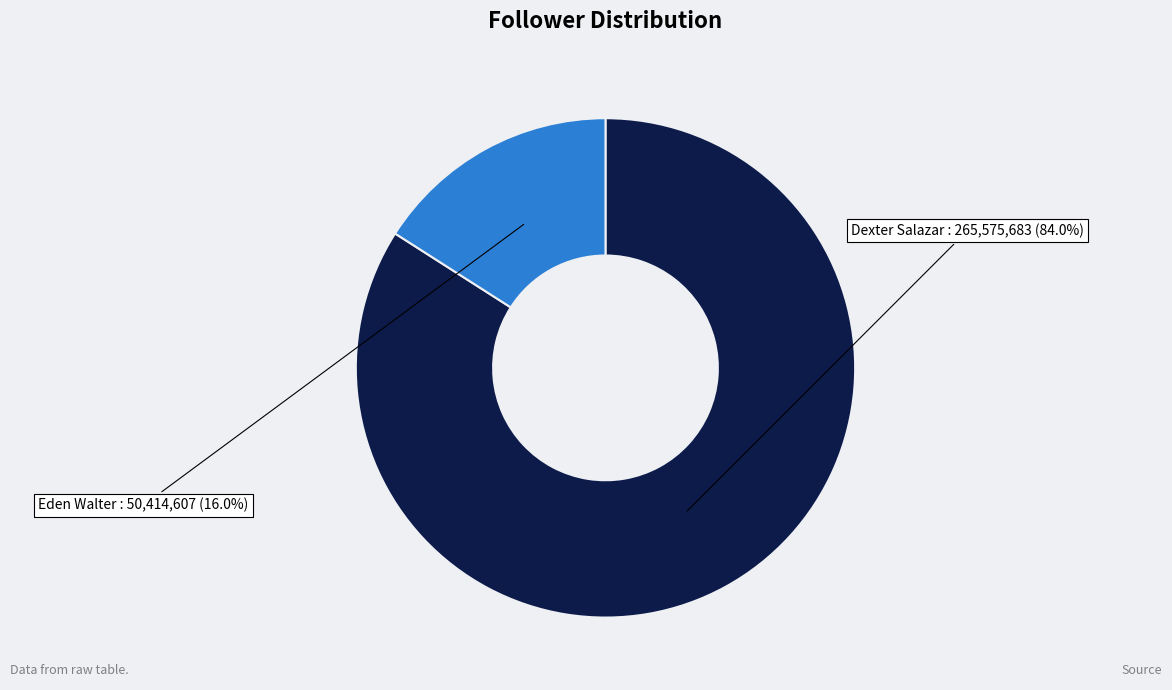

The Eden Walter slice represents 28% of the pie. True or false?

False